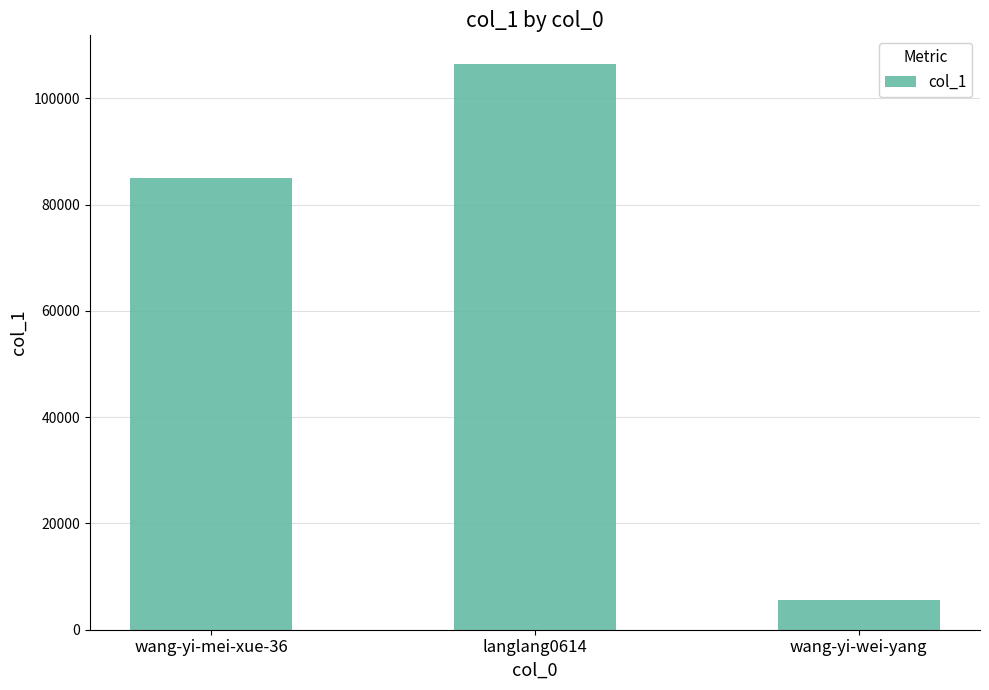

Reading left to right, what are all the values shown in this chart?

84941	106556	5530